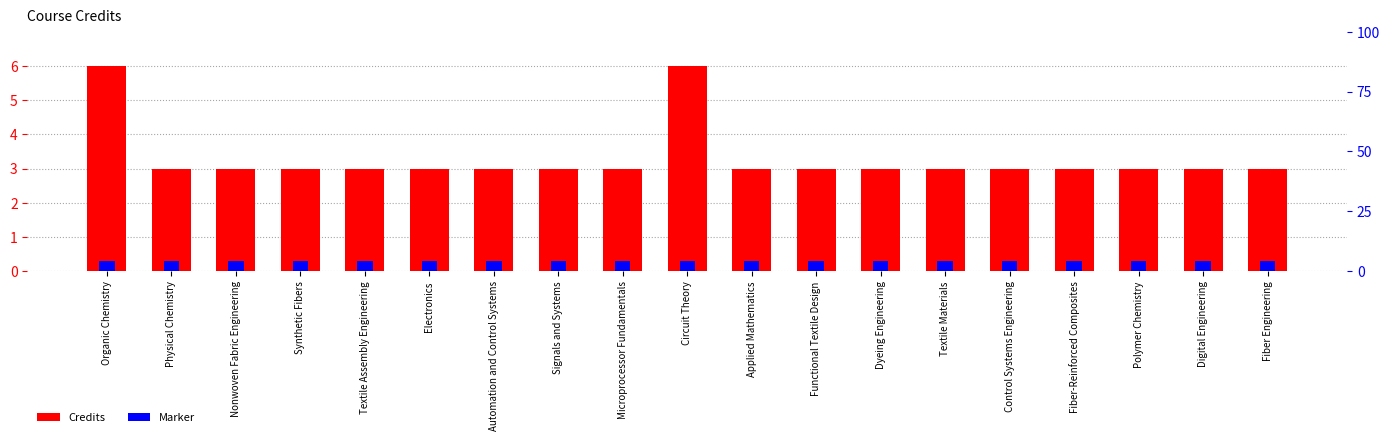

Is it true that Marker equals 0.5 at Applied Mathematics?

False